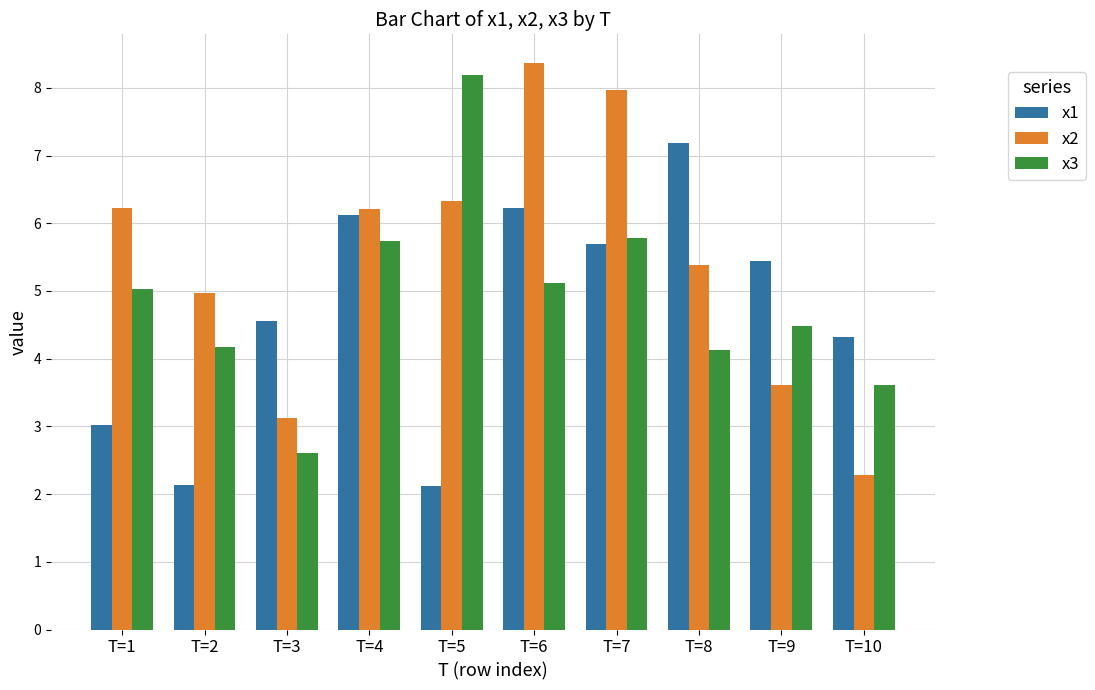

What is the value of the x3 bar at the 9th from the left?

4.5